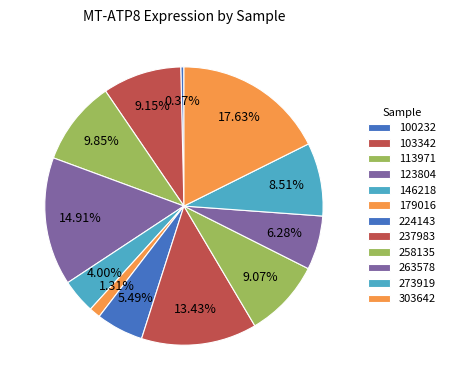

What percentage do 103342 and 179016 together represent?

10.5%